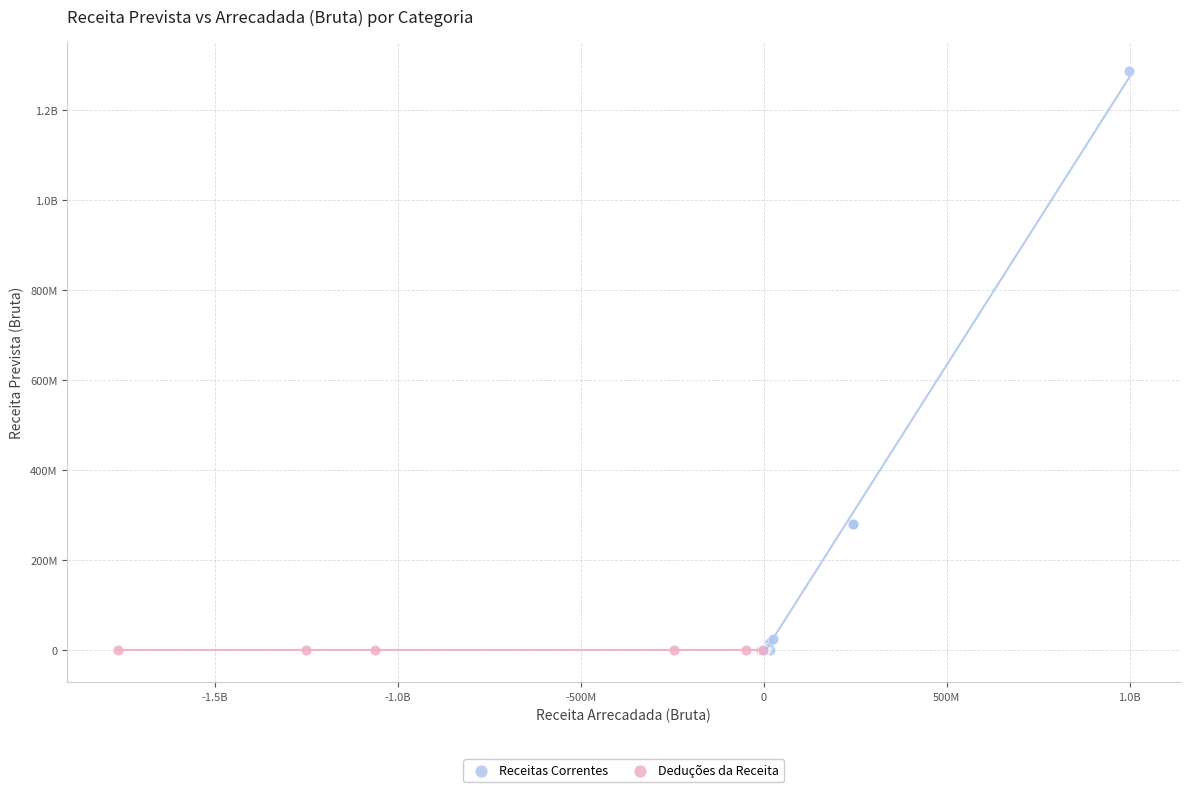

What are all the series names shown in the legend?

Receitas Correntes, Deduções da Receita